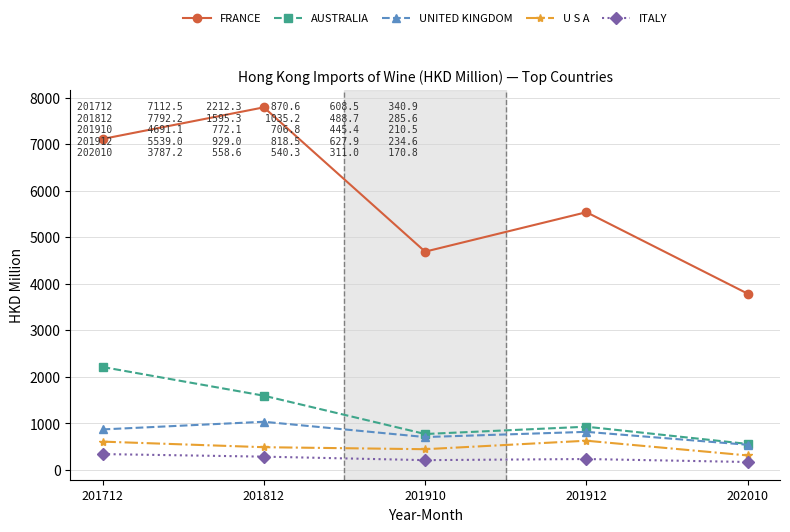

Which series has the largest total across all categories?

FRANCE